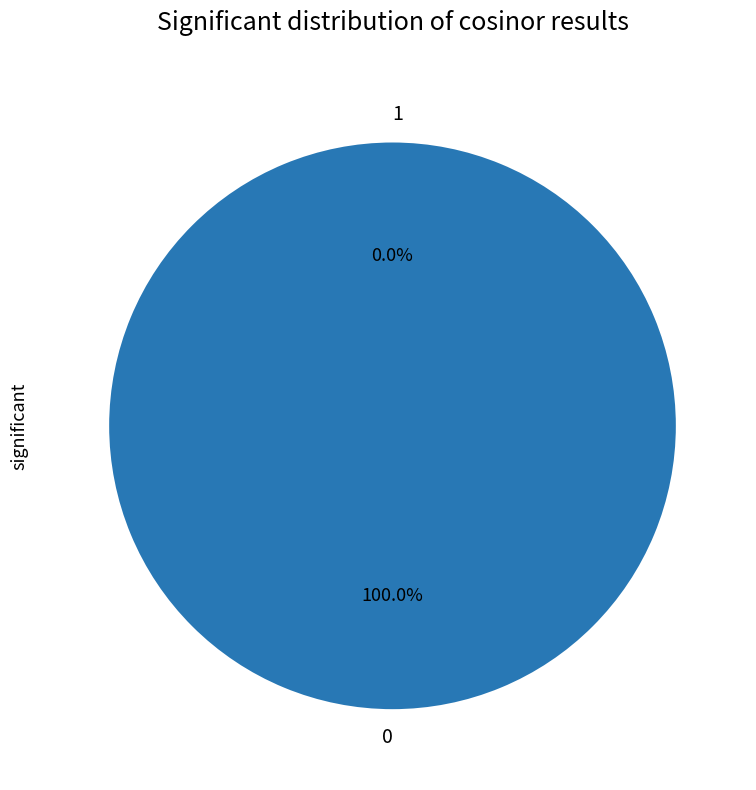

Does 0 represent more than half of the total?

Yes